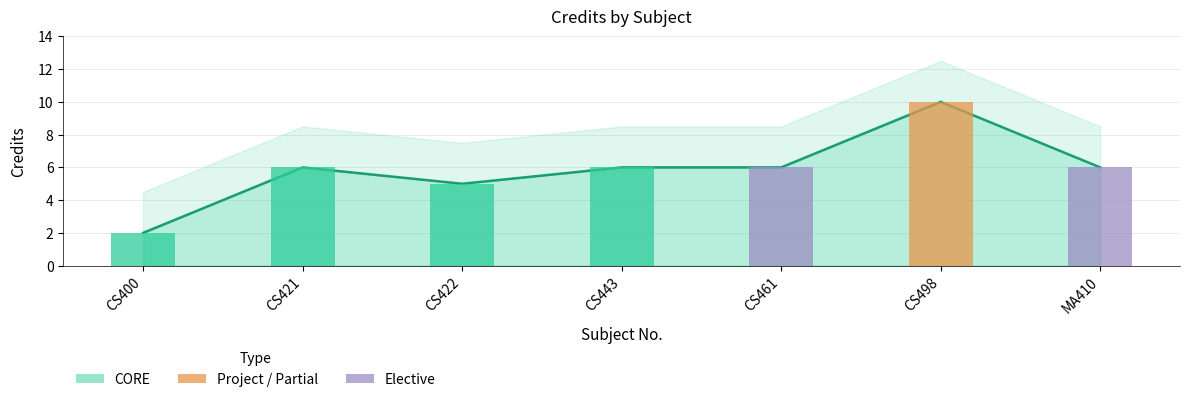

Rank the categories by value from highest to lowest.

CS498, CS421, CS443, CS461, MA410, CS422, CS400